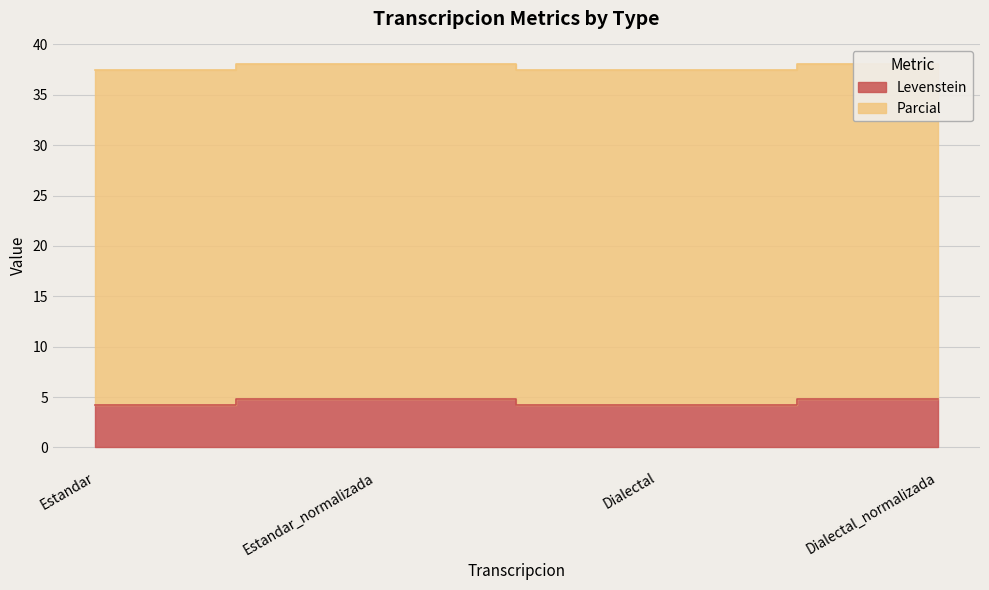

How many interior local valleys (lower than both neighbors) does the data have?

1